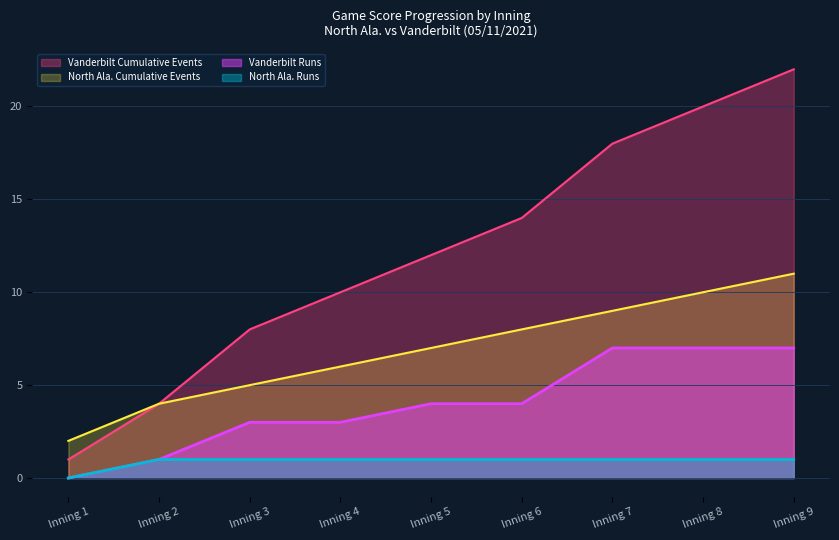

What is the sum of the North Ala. Cumulative Events values at Inning 8 and Inning 7?

19